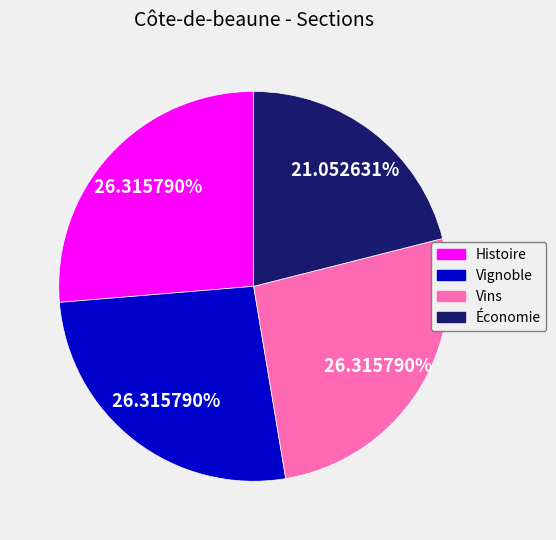

Between Économie and Histoire, which is larger?

Histoire